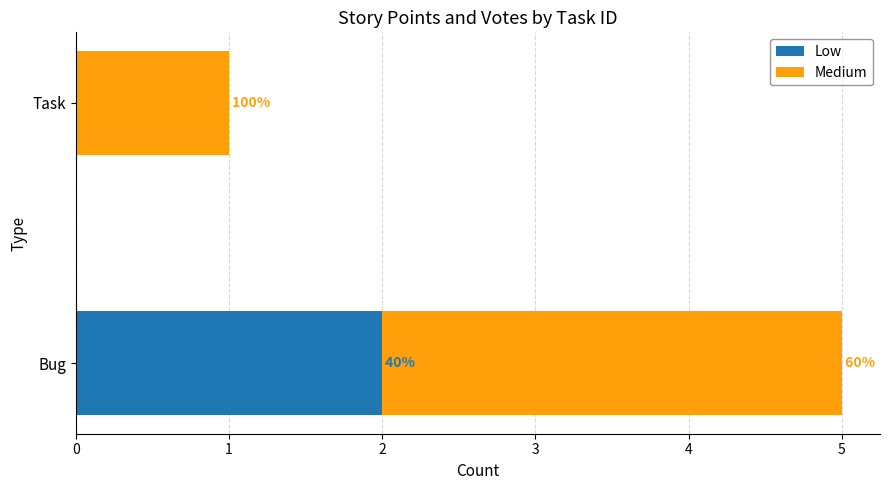

What are all the series names shown in the legend?

Low, Medium